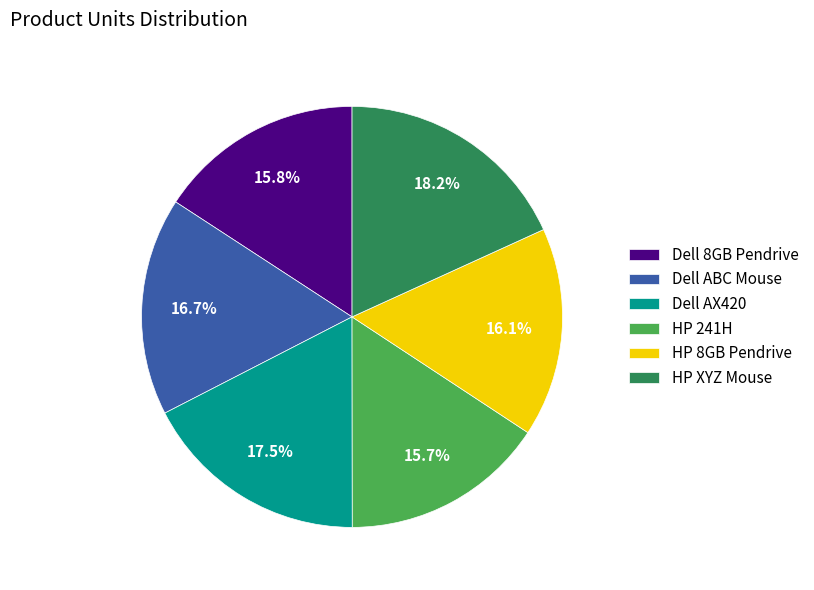

Which has a higher value, Dell AX420 or HP 241H?

Dell AX420